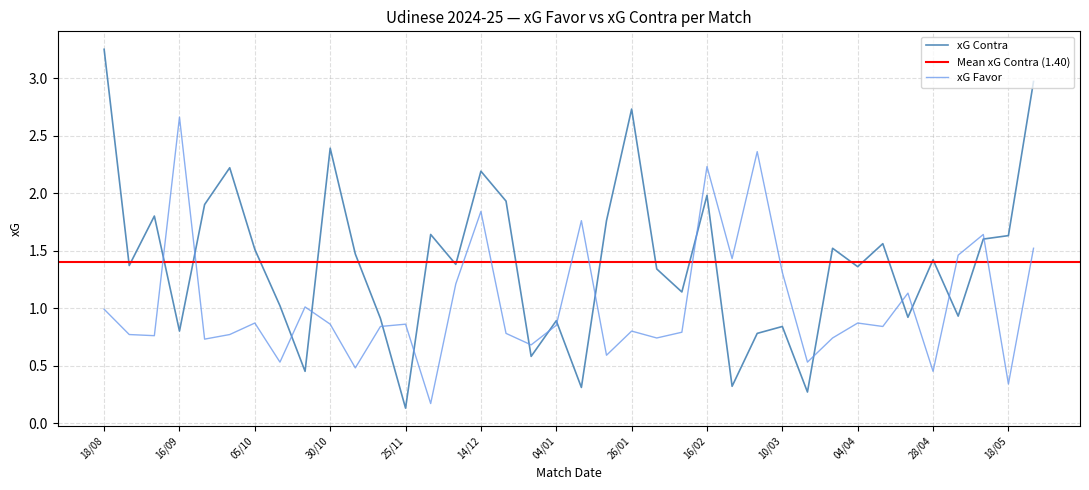

The xG Contra series shows 1.5 at 30/03. True or false?

True